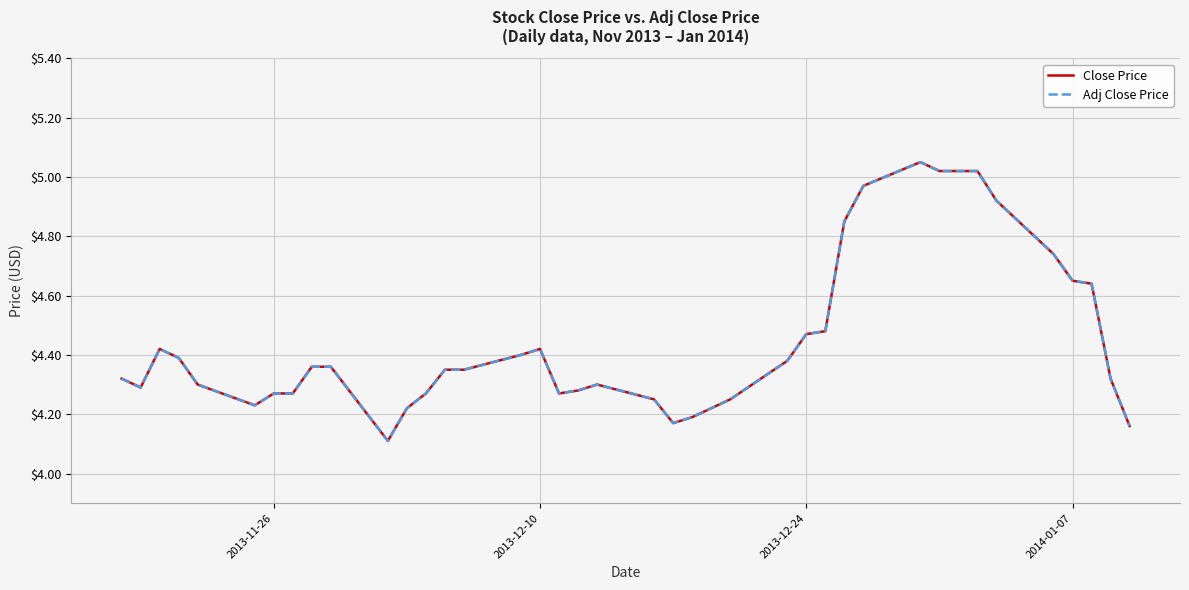

Does the chart have visible grid lines?

Yes